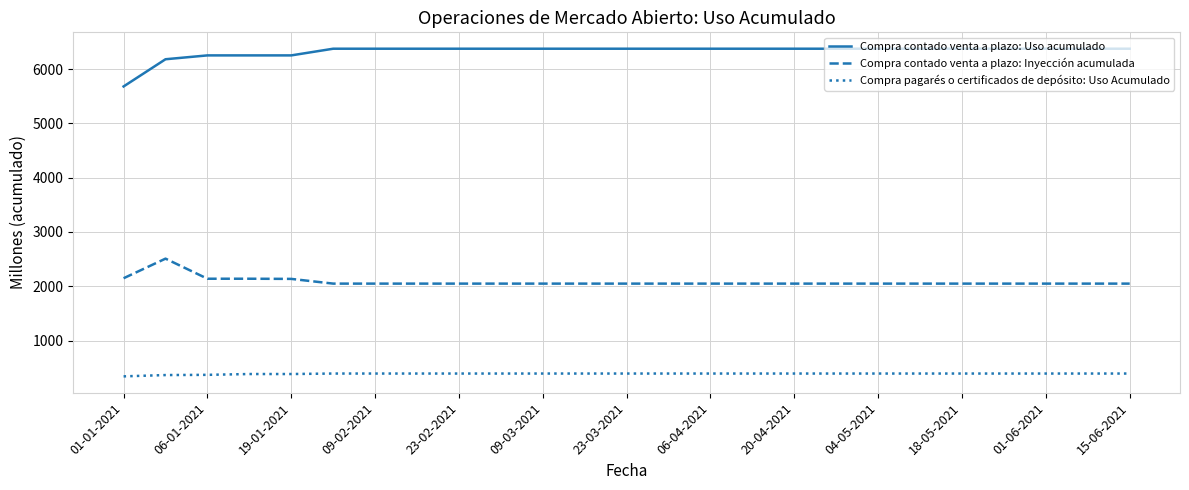

What is the lowest value of the Compra contado venta a plazo: Inyección acumulada series?

2049